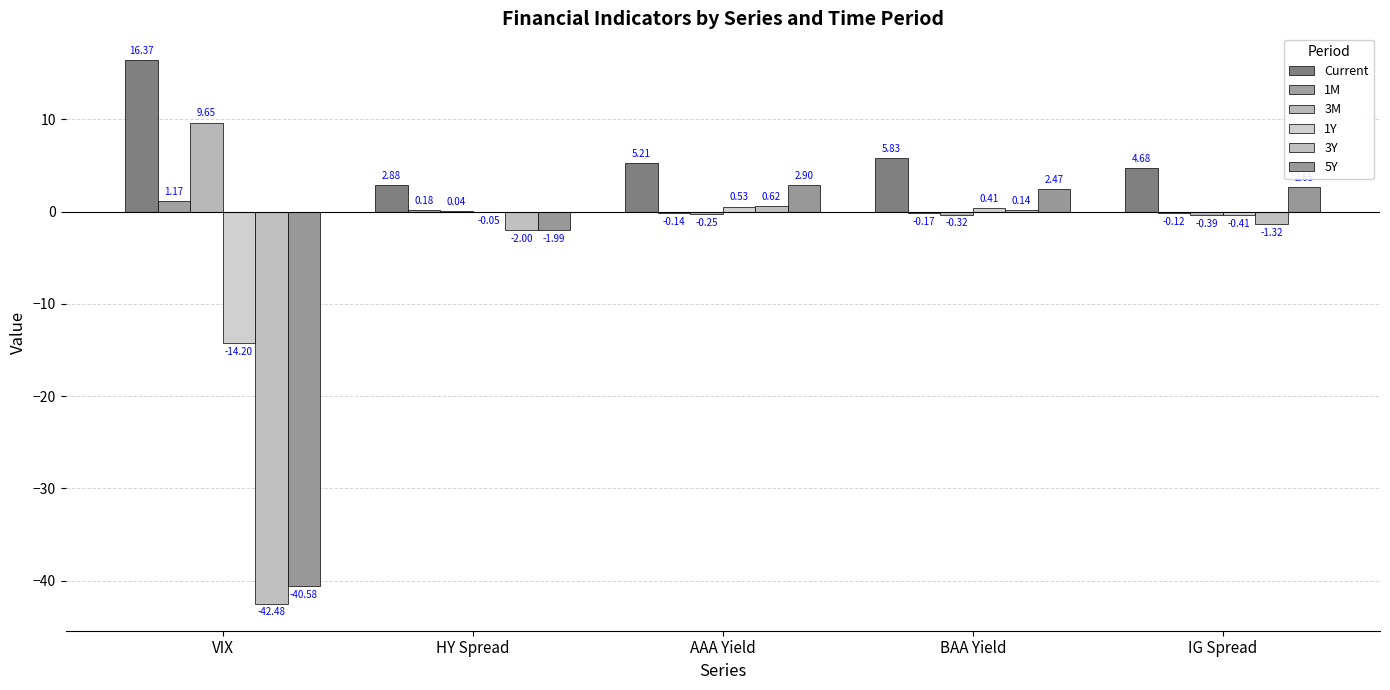

What position from the left is AAA Yield?

3